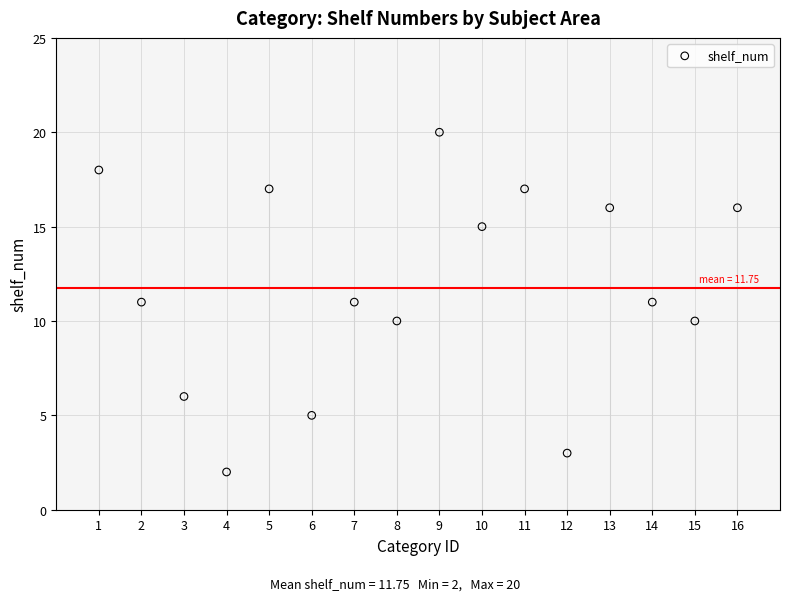

What is the range of Y values (max minus min)?

18